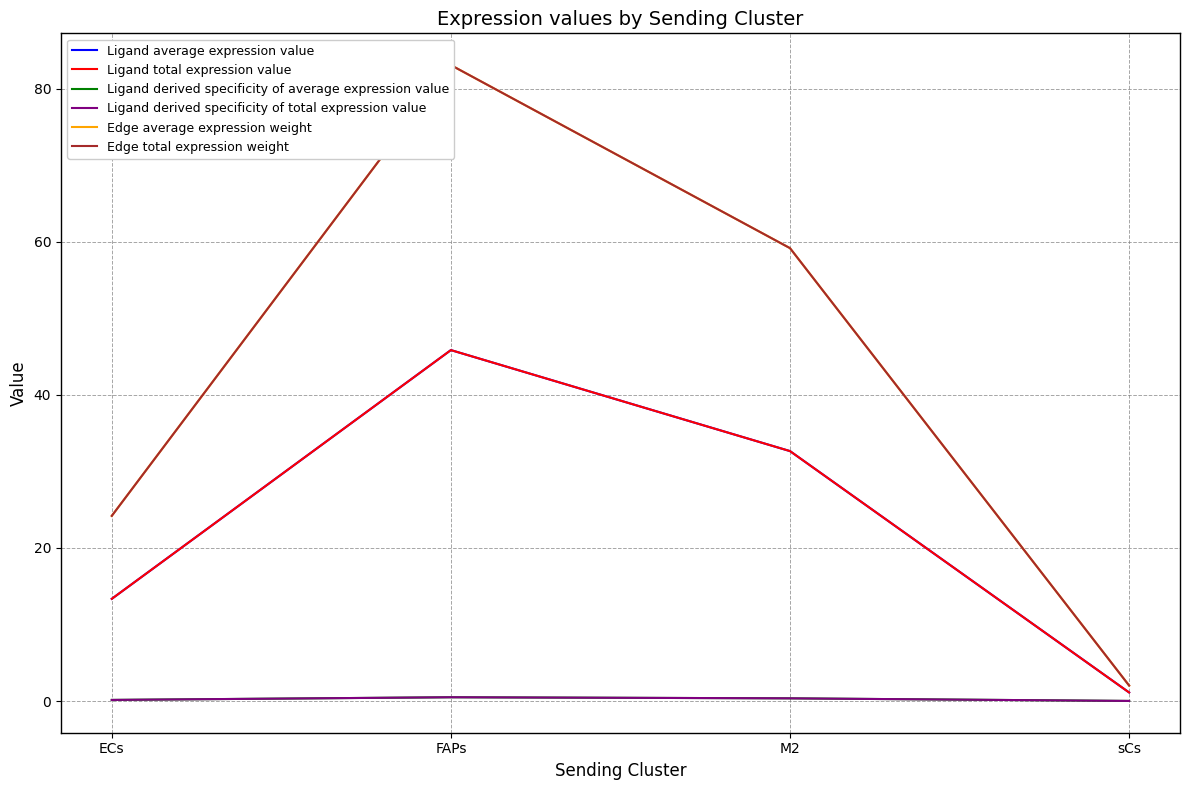

Reading left to right, transcribe all the data shown in this chart.

Ligand average expression value: 13.4	45.9	32.7	1.1
Ligand total expression value: 13.4	45.9	32.7	1.1
Ligand derived specificity of average expression value: 0.1	0.5	0.4	0.0
Ligand derived specificity of total expression value: 0.1	0.5	0.4	0.0
Edge average expression weight: 24.2	83.1	59.2	2.0
Edge total expression weight: 24.2	83.1	59.2	2.0